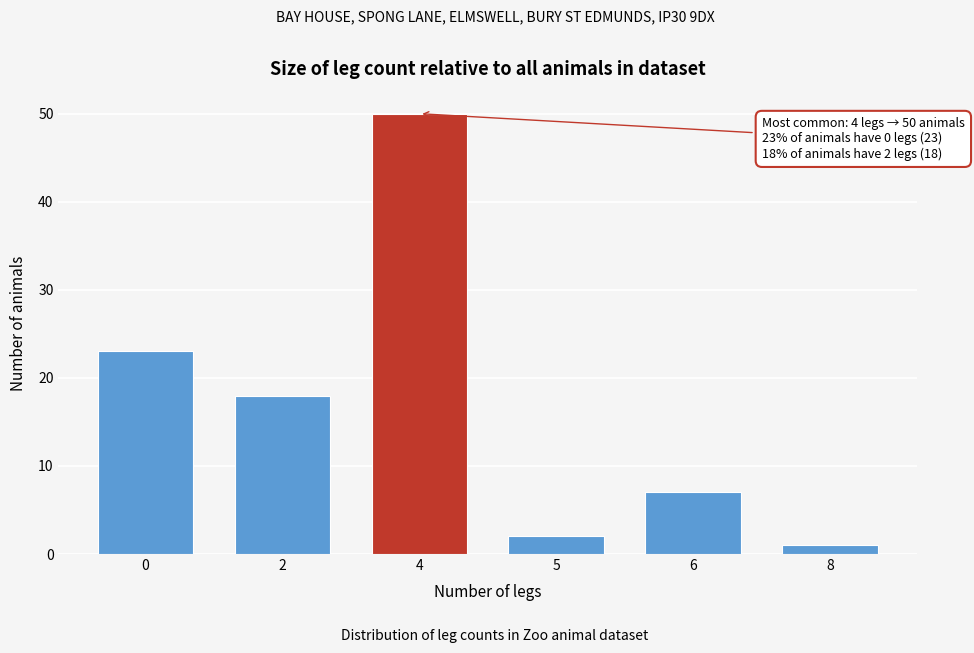

Reading left to right, transcribe all the data shown in this chart.

23	18	50	2	7	1